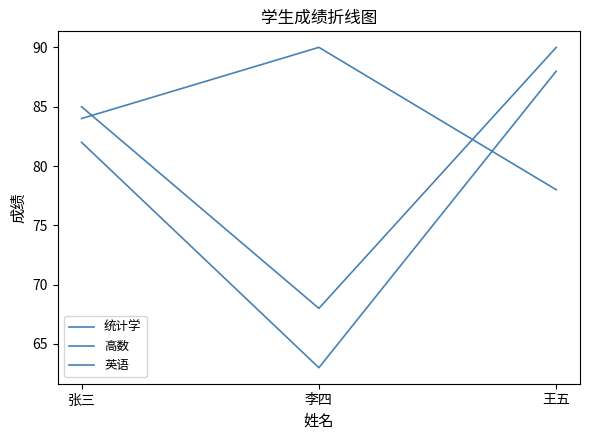

What value does the 统计学 series have at 张三, to the nearest 5?

85